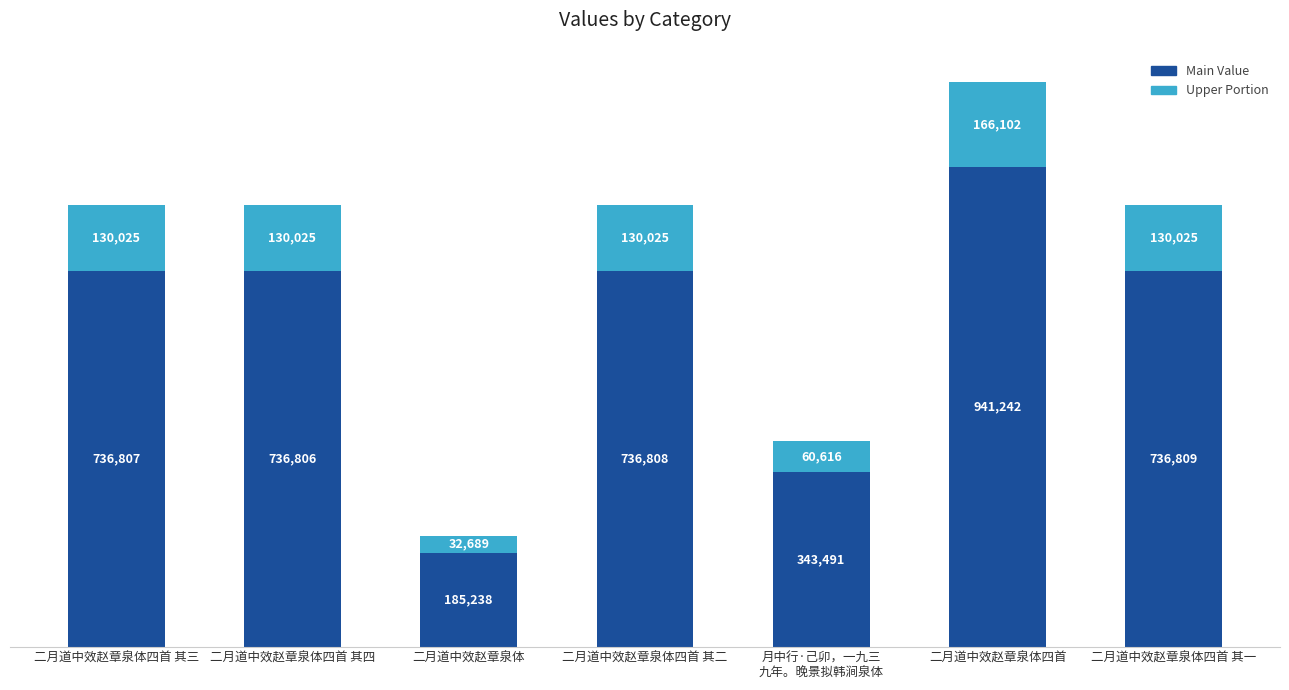

What are all the series names shown in the legend?

Main Value, Upper Portion